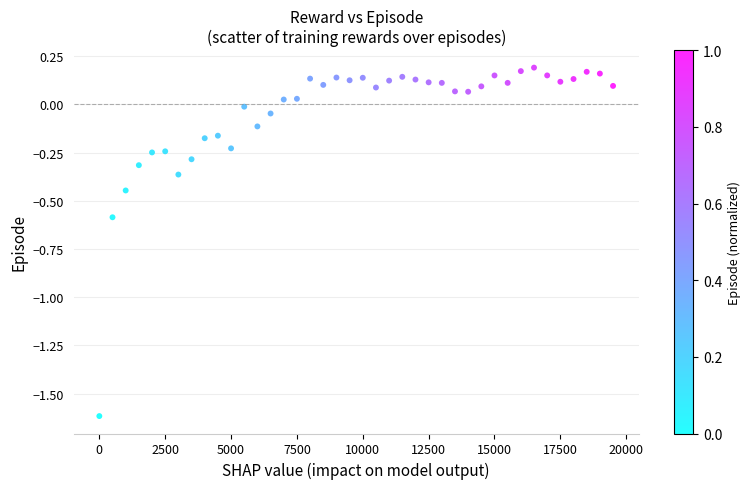

What is the range of Y values (max minus min)?

1.8